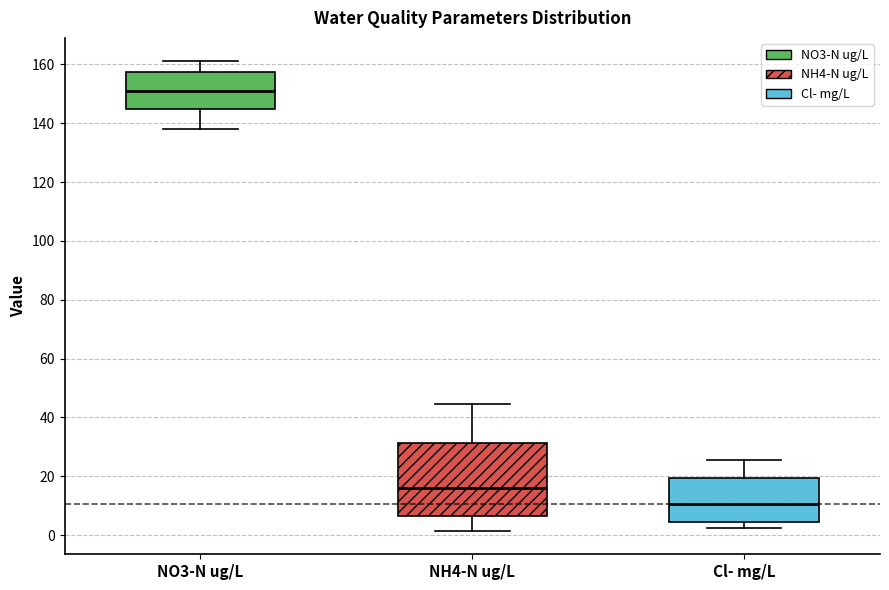

Reading left to right, transcribe this box plot: for each box, give where its median line is, the range the box spans, and where its two whiskers end, as read against the y-axis. The values are not printed on the chart, so give them approximately, as read against the axis.

NO3-N ug/L: median 152, box 144 to 158, whiskers 138 to 162
NH4-N ug/L: median 16, box 6 to 32, whiskers 2 to 44
Cl- mg/L: median 10, box 4 to 20, whiskers 2 to 26